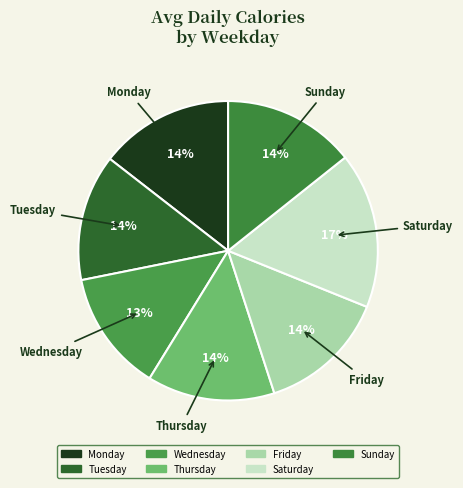

Count the number of slices in the pie.

7